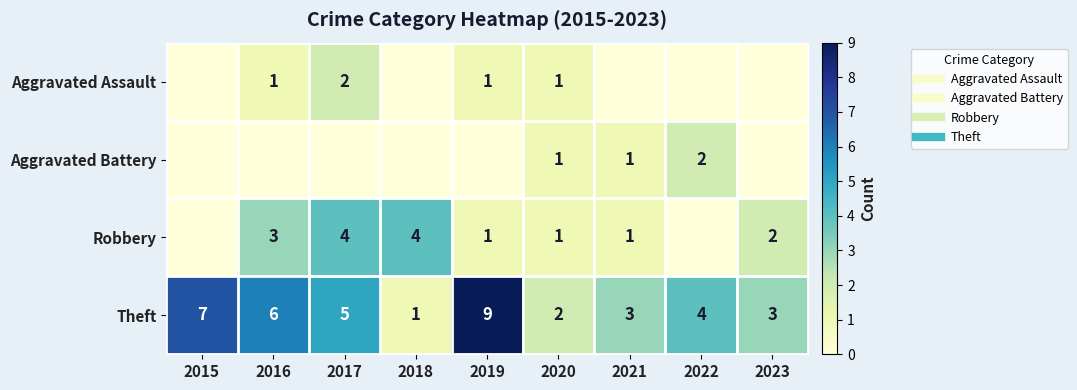

Which series has the widest spread of values?

Theft